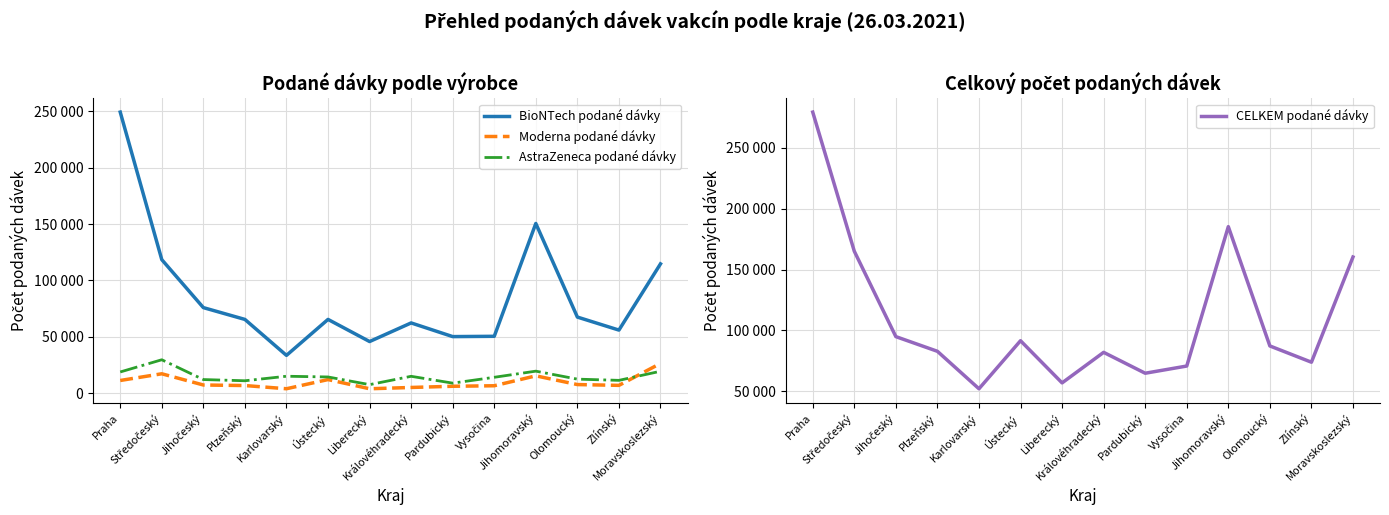

Reading left to right, what are all the values shown in this chart?

BioNTech podané dávky: 249391	118417	75836	65349	33428	65359	45718	62237	50101	50365	150526	67432	55881	114664
Moderna podané dávky: 11145	17094	7141	6653	3811	11952	3792	4949	6008	6463	15268	7520	6812	26283
AstraZeneca podané dávky: 18699	29543	11969	10894	14908	14269	7456	14857	8789	13977	19422	12340	11254	19345
CELKEM podané dávky: 279235	165054	94946	82896	52147	91580	56966	82043	64898	70805	185216	87292	73947	160292